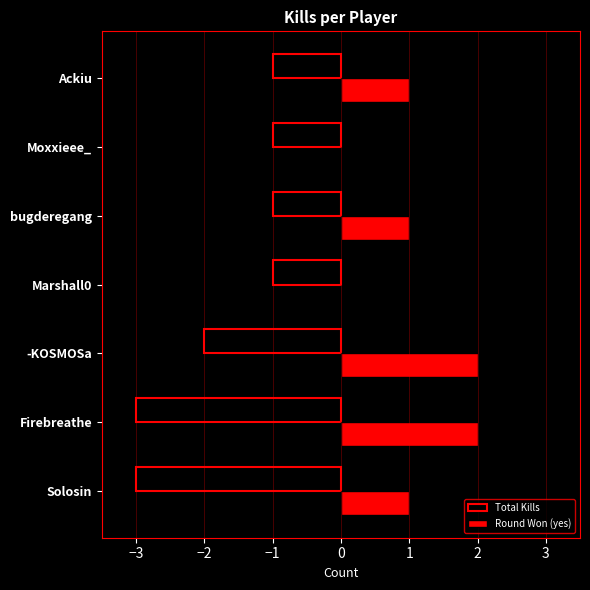

Which series has the largest total across all categories?

Round Won (yes)